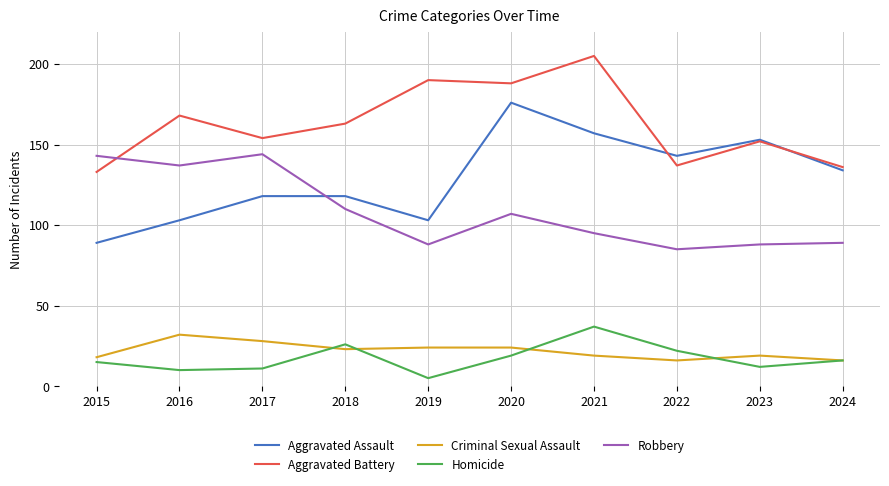

Is the value of Criminal Sexual Assault at 2019 greater than the value of Aggravated Assault at 2017?

No